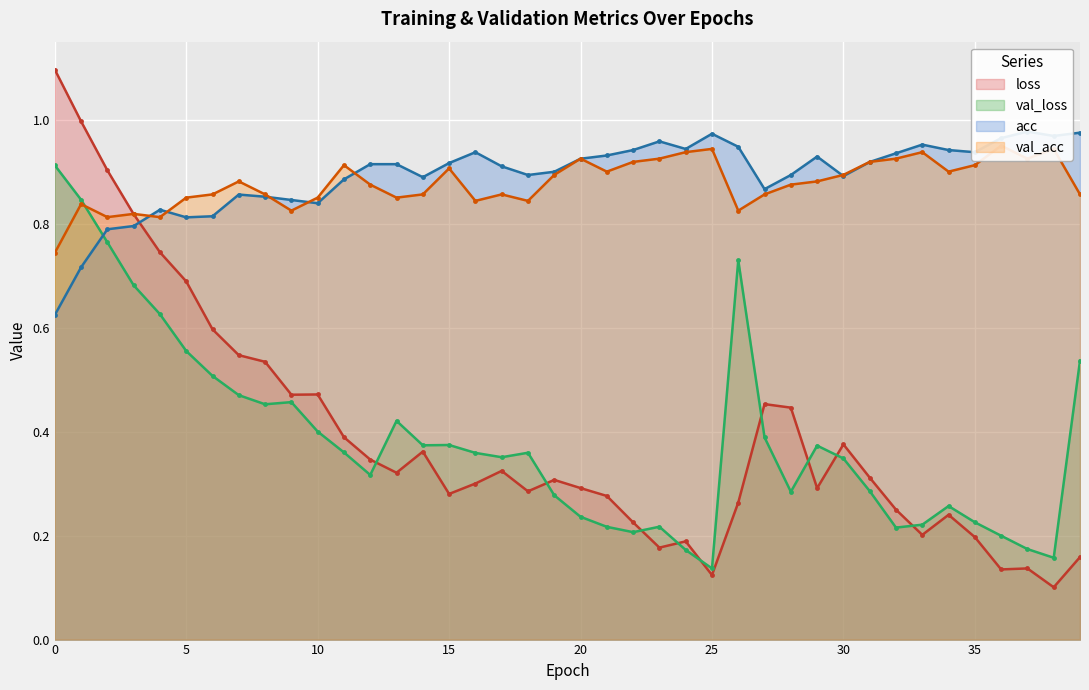

What are all the series names shown in the legend?

loss, val_loss, acc, val_acc